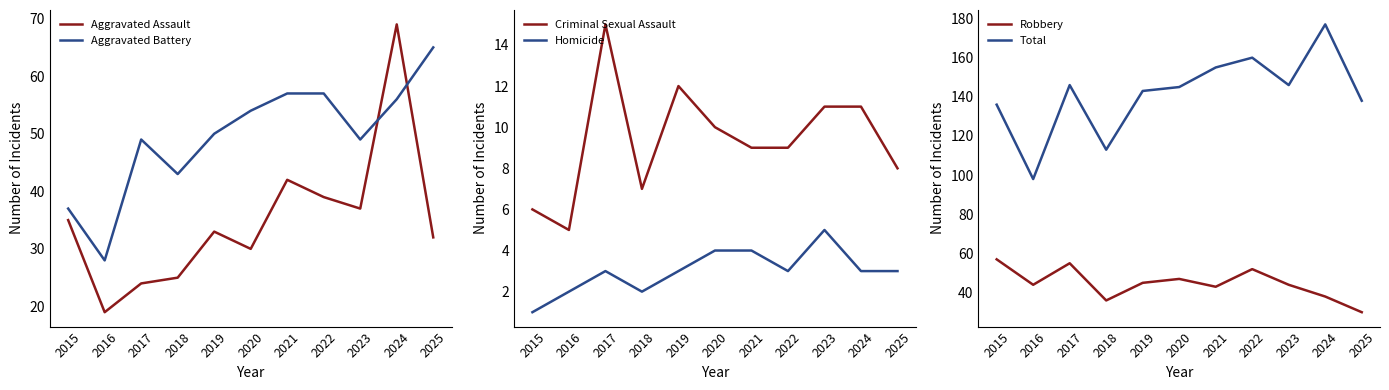

Where is Aggravated Battery nearest to the value 46?

2017